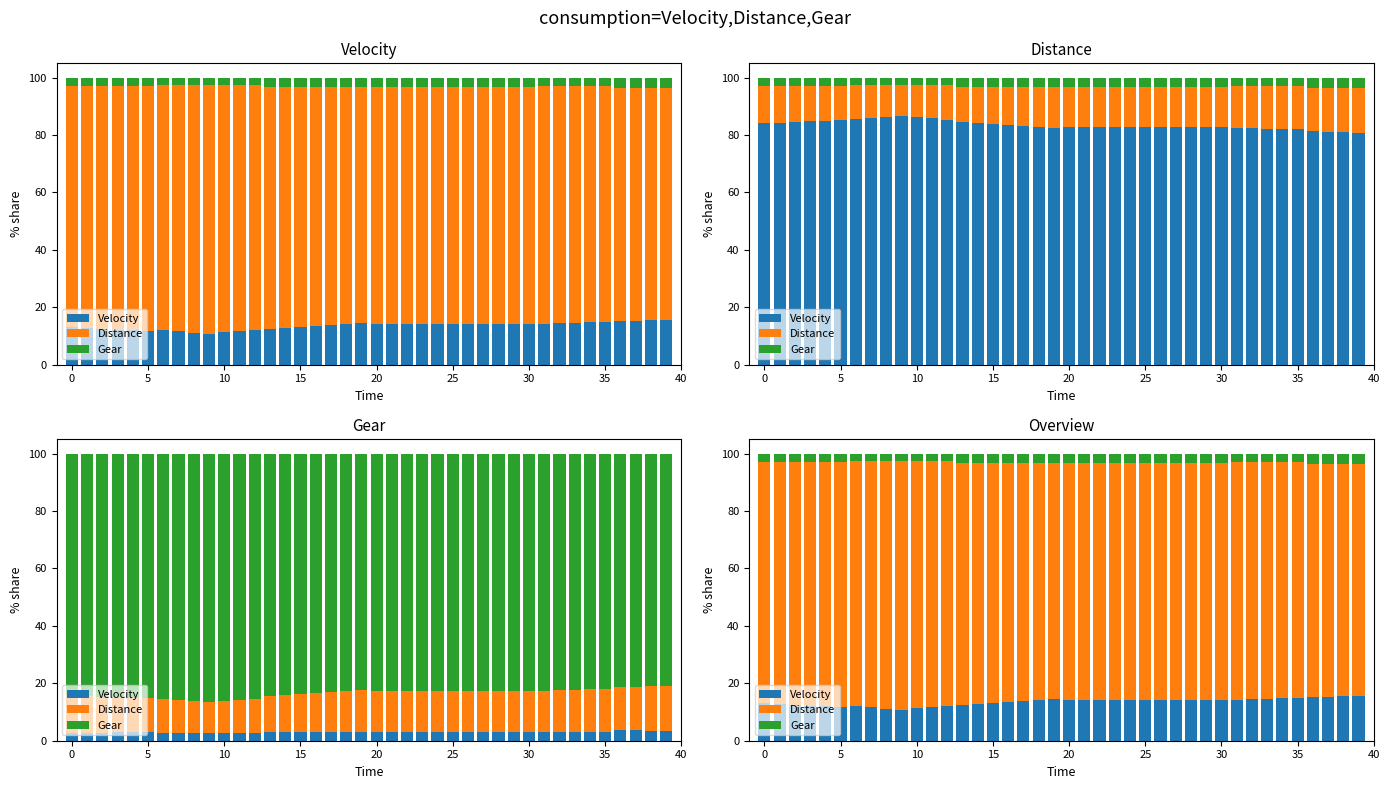

What is the average value of the Velocity series?

13.5